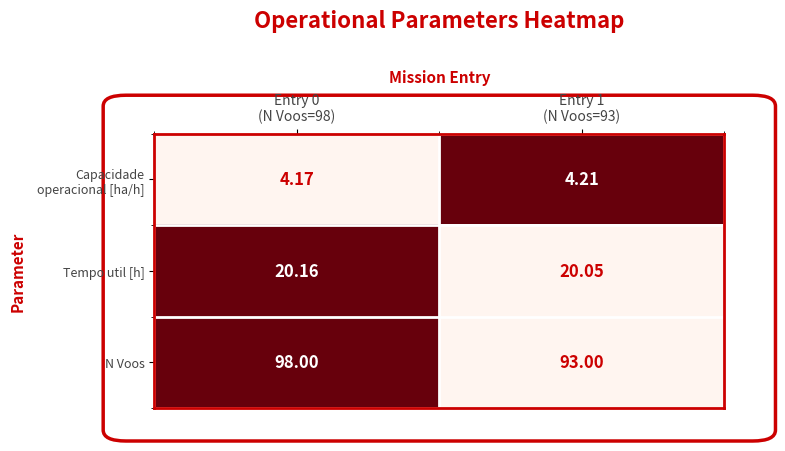

Which series has the largest range (max minus min)?

N Voos